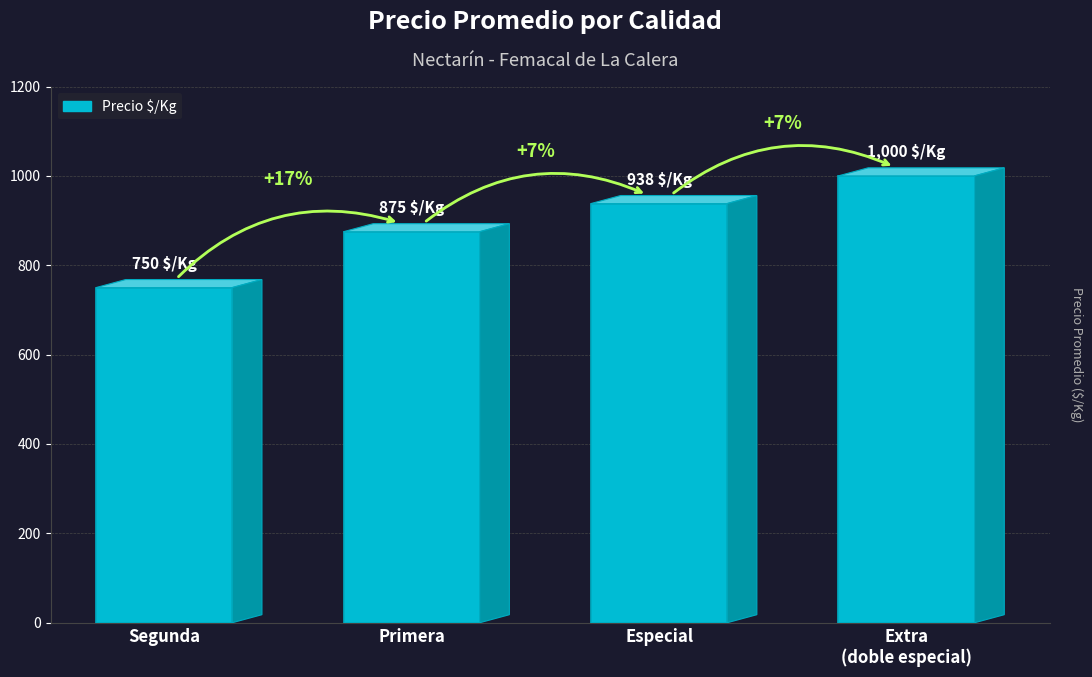

Count the values in the range 875 to 1000.

3